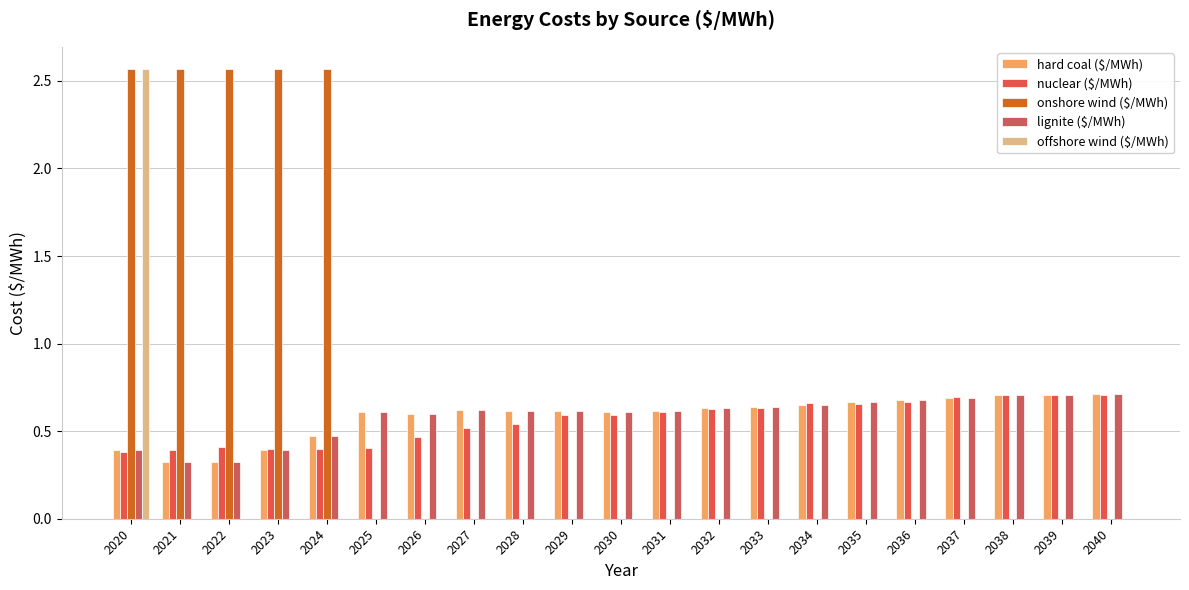

Are the bars grouped side by side (vs. stacked)?

Yes